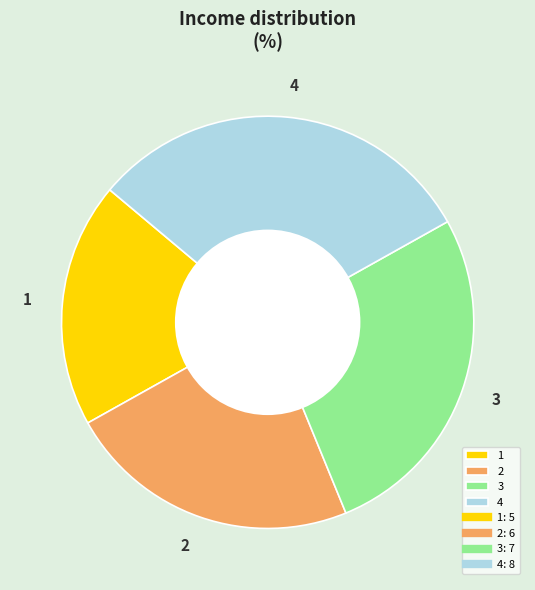

Combined, do 3 and 4 account for over 50%?

Yes